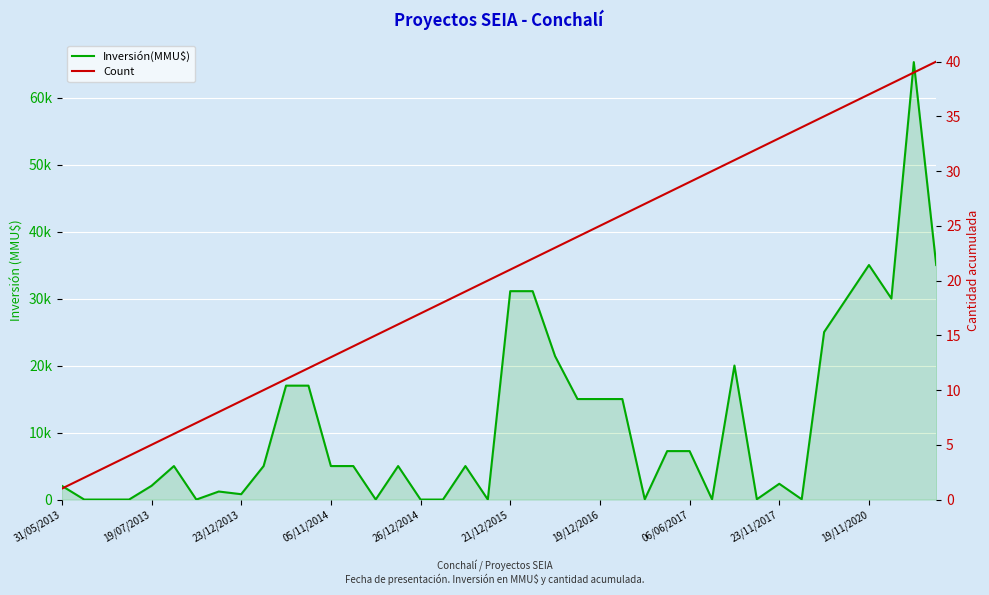

Which series changed the most between 23/12/2013 and 36?

Inversión(MMU$)